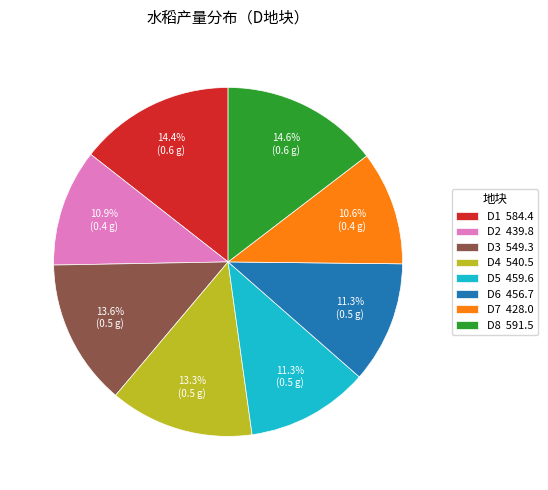

What percentage is NOT represented by D5?

88.7%